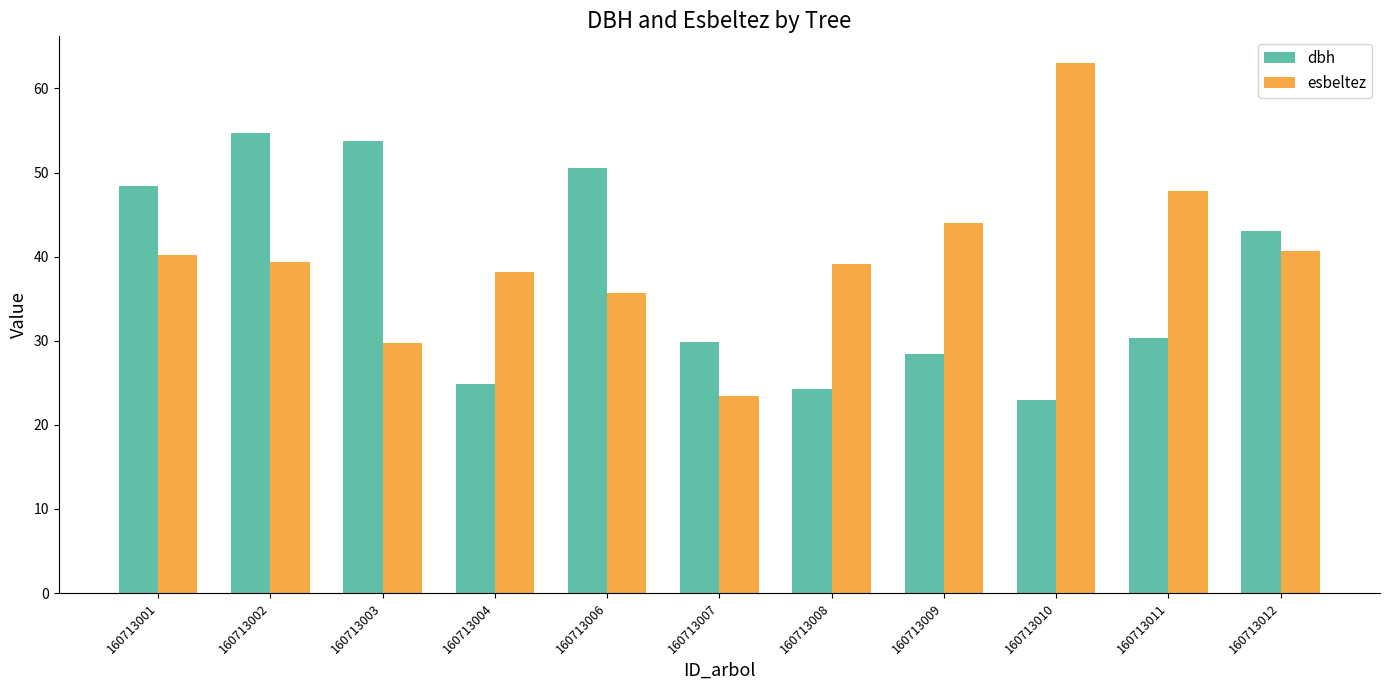

What is the difference between the dbh values at 160713011 and 160713001?

18.1